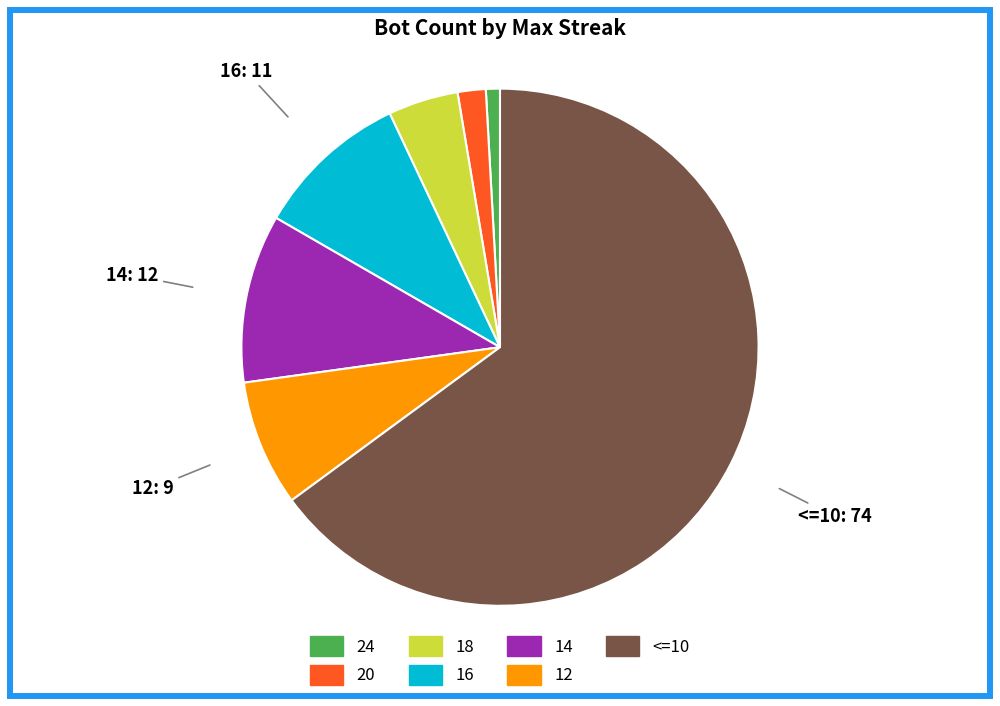

Is there any slice that represents more than half of the pie?

Yes